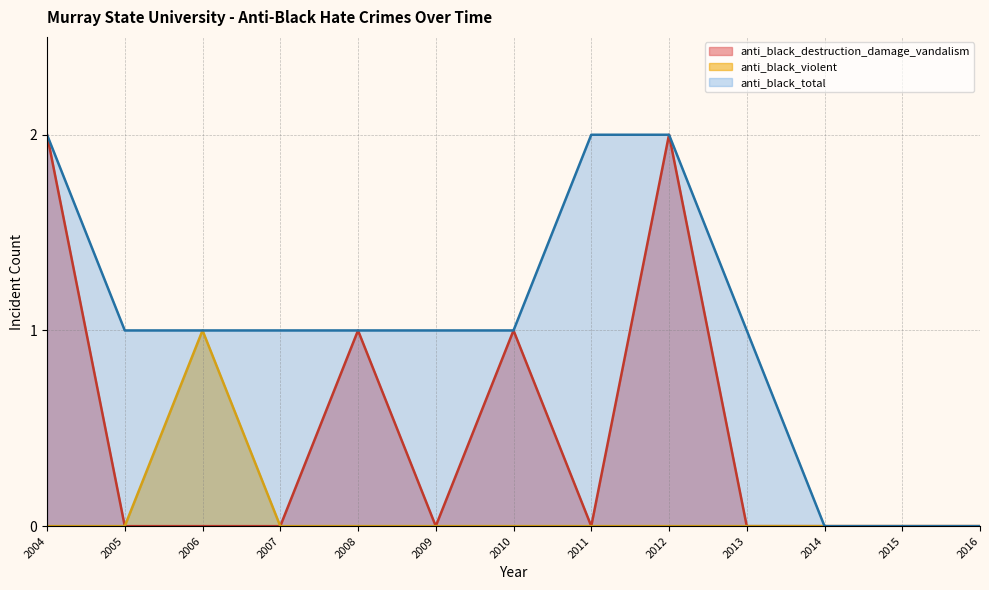

At which label does anti_black_total reach its peak?

2004